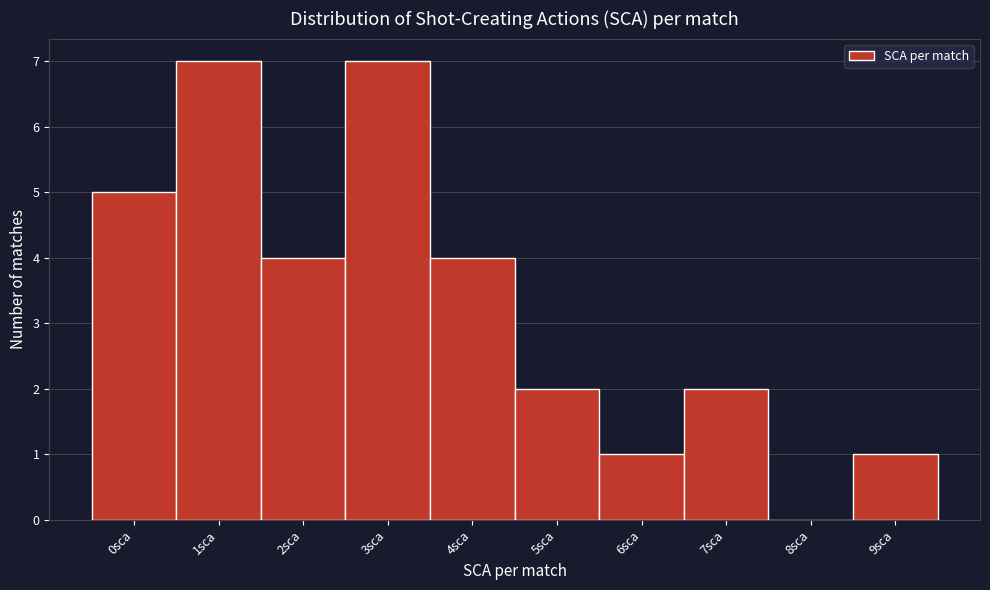

Reading left to right, extract all data points from this chart.

0sca=5	1sca=7	2sca=4	3sca=7	4sca=4	5sca=2	6sca=1	7sca=2	8sca=0	9sca=1